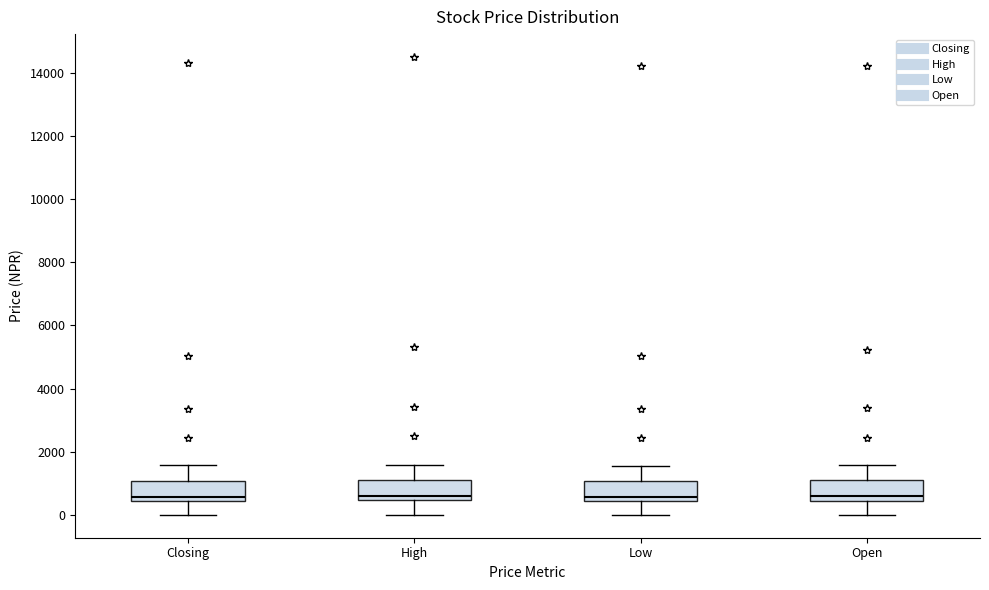

Where is the lower edge of the box for High on the y-axis? The values are not printed on the chart, so give them approximately, as read against the axis.

400